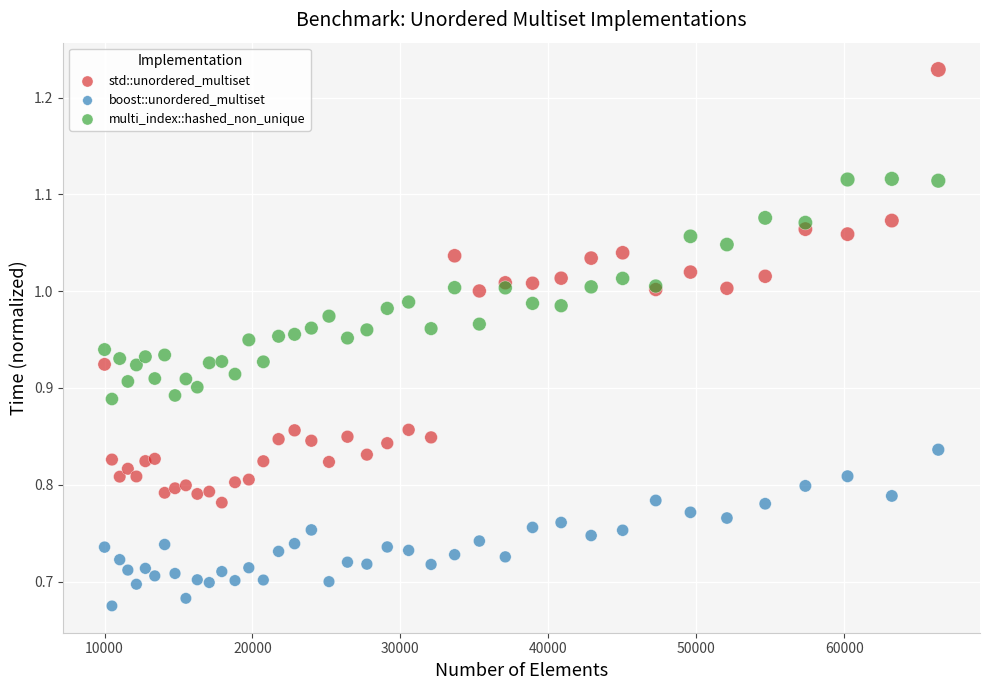

Which series contains the highest Y value?

std::unordered_multiset